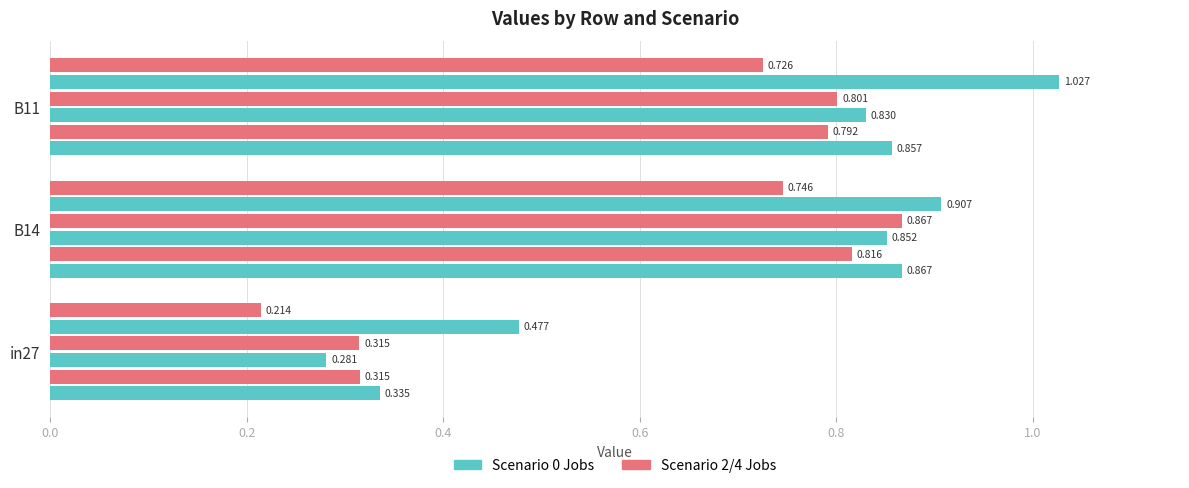

How many series are shown in this chart?

6